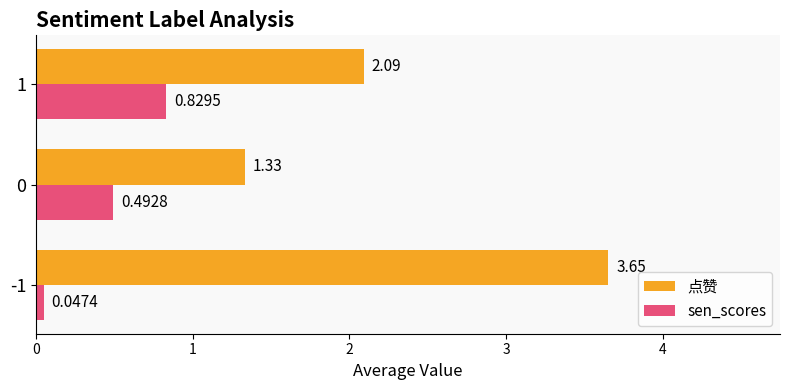

What are all the series names shown in the legend?

点赞, sen_scores